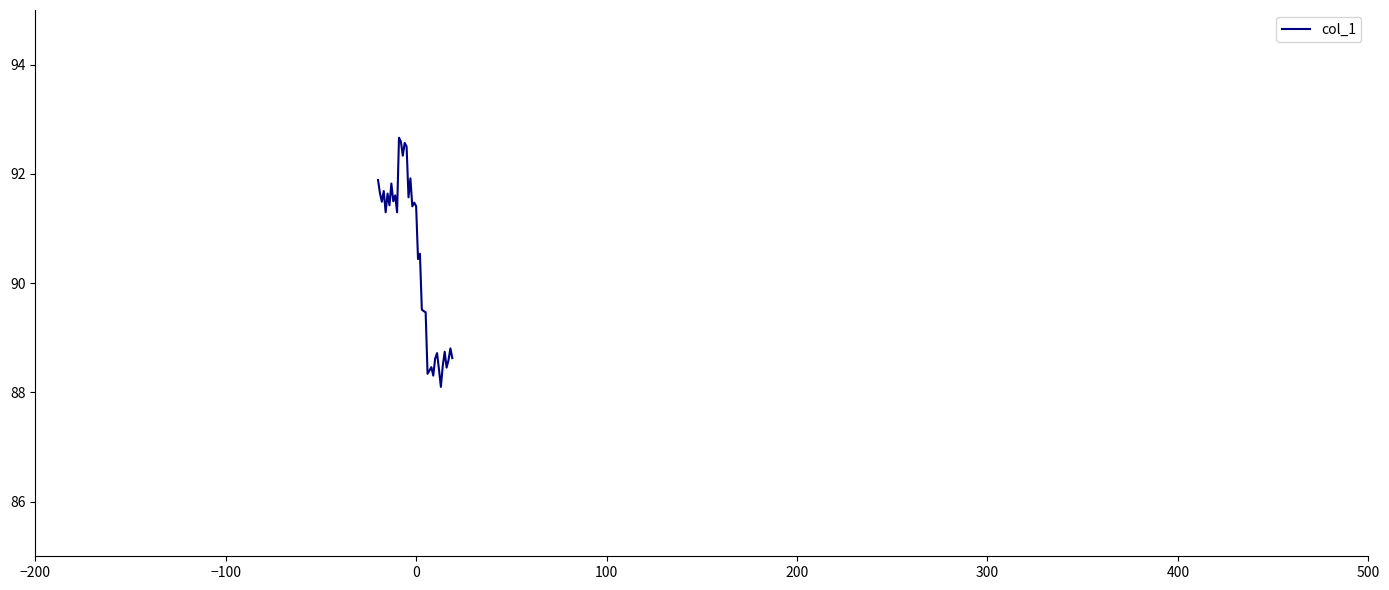

How many distinct data groups are displayed?

1